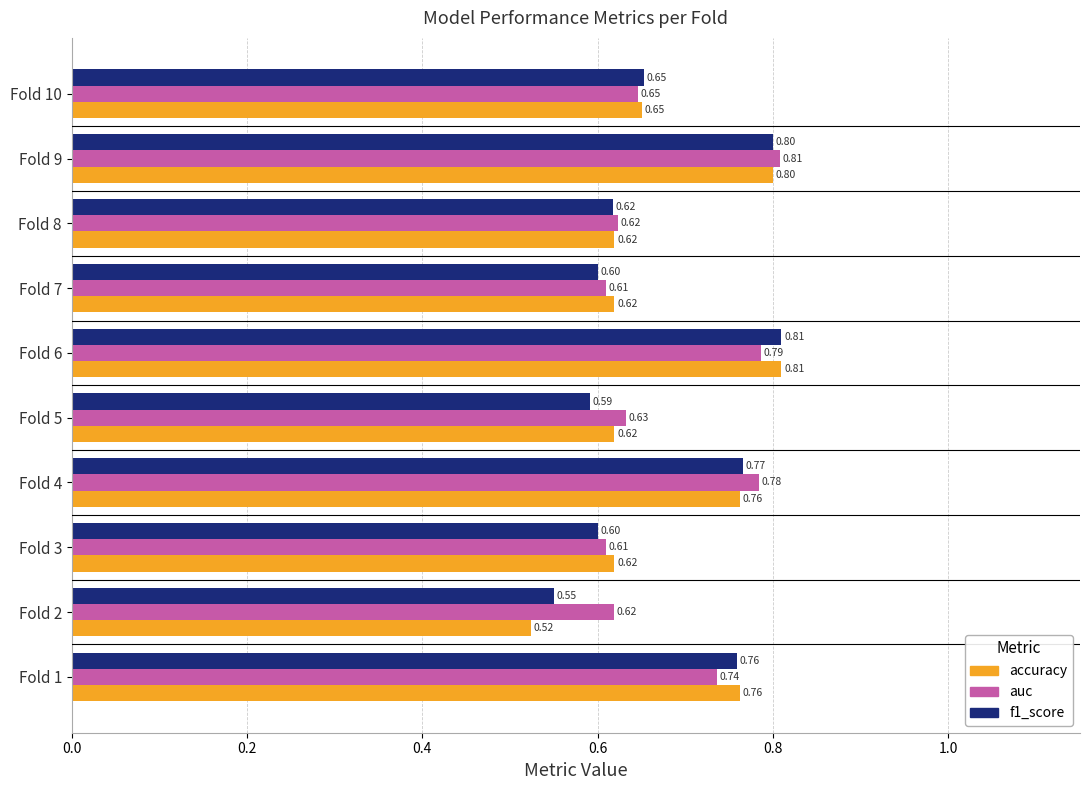

What is the total value across all series at Fold 2?

1.7